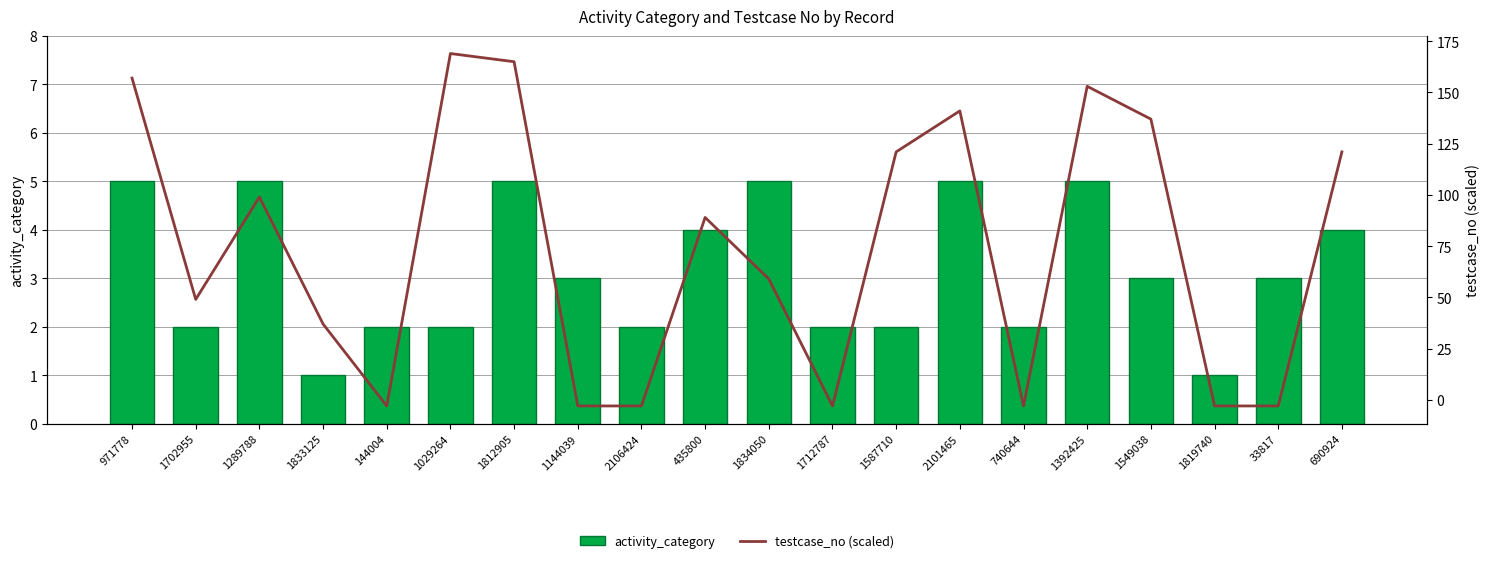

What is the difference between the second highest and minimum values in the testcase_no (scaled) series?

168